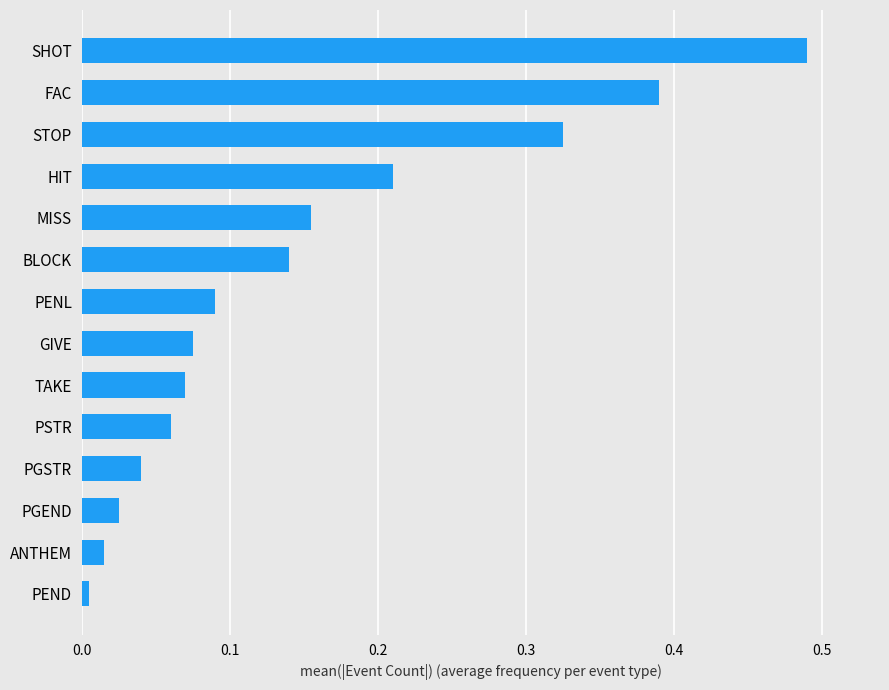

Are the bars horizontal?

Yes